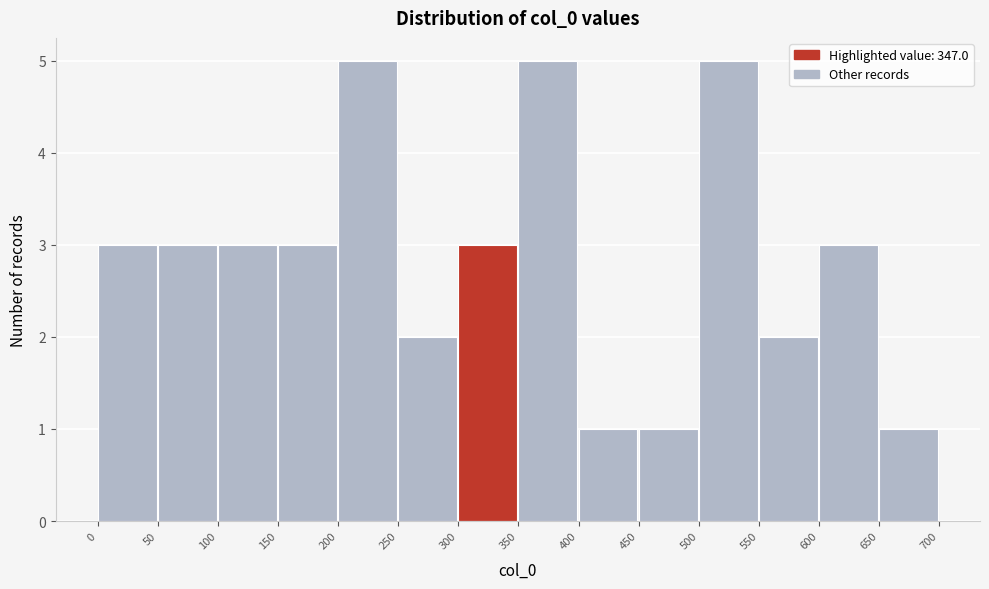

What is the height of the bar covering 600 to 650 on the x-axis? The values are not printed on the chart, so give them approximately, as read against the axis.

3